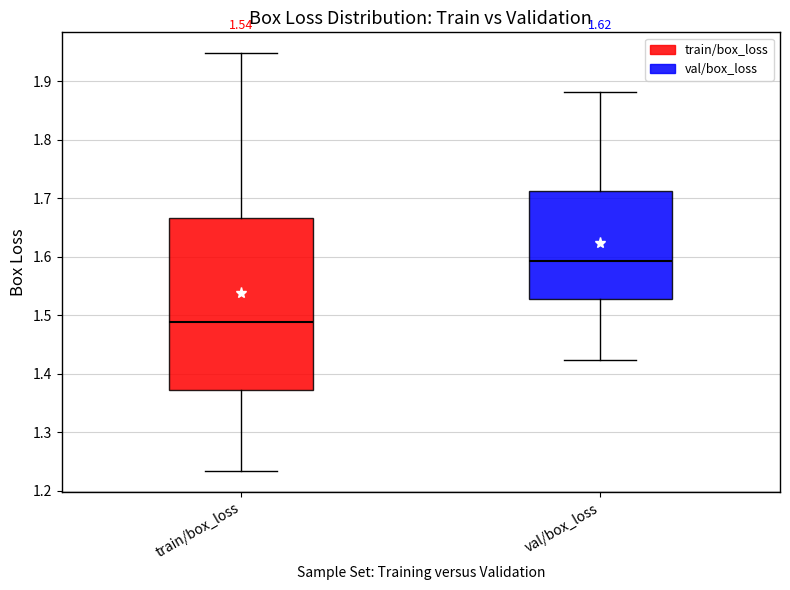

Which box has the lowest median line?

train/box_loss